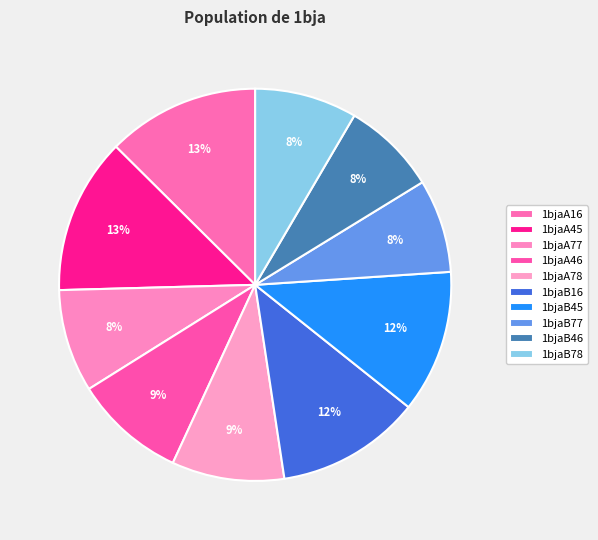

The 1bjaA78 slice represents 9% of the pie. True or false?

True